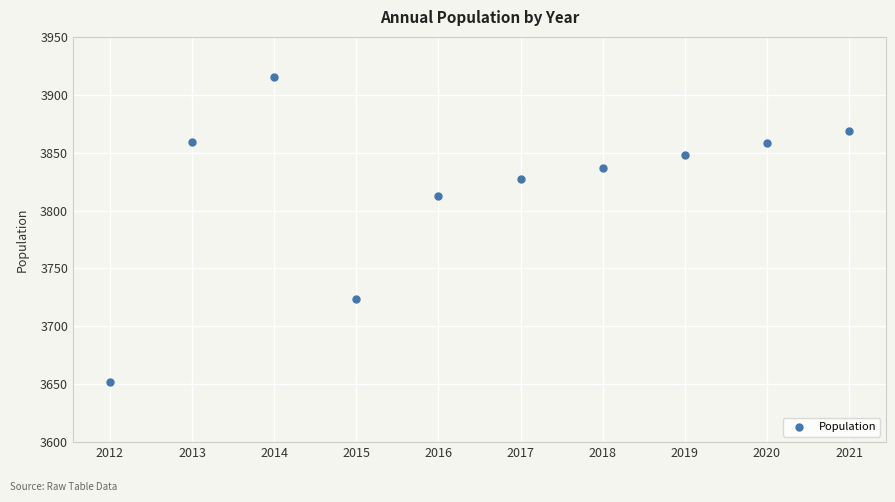

What Y value in the scatter plot is closest to 3783?

3813